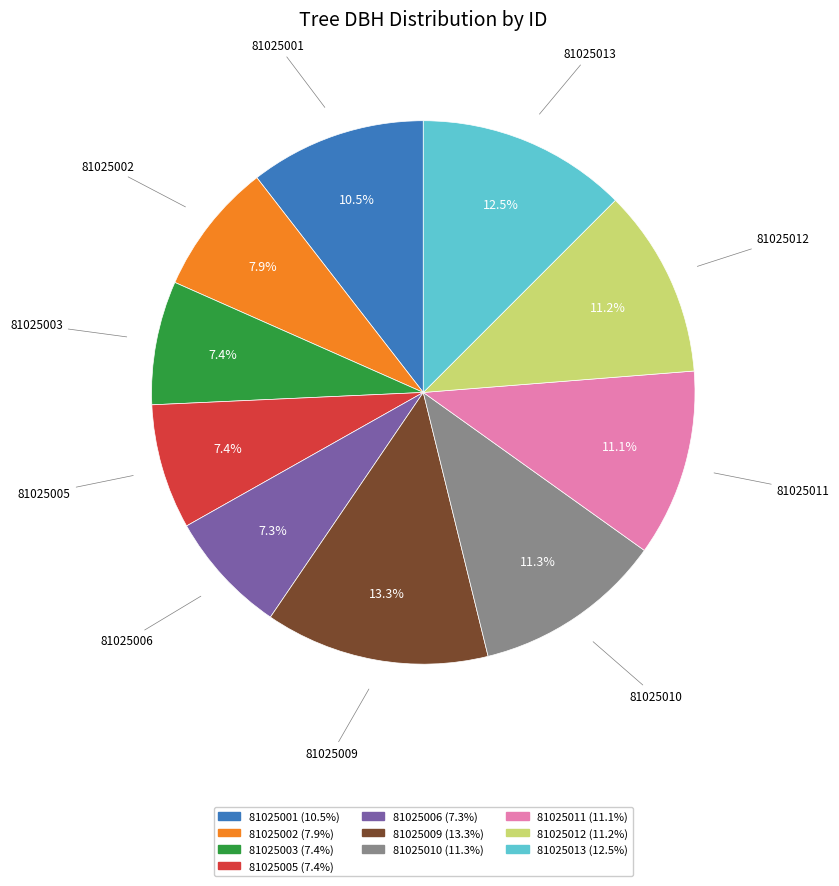

What percentage is the 81025012 slice, to the nearest percent?

11%